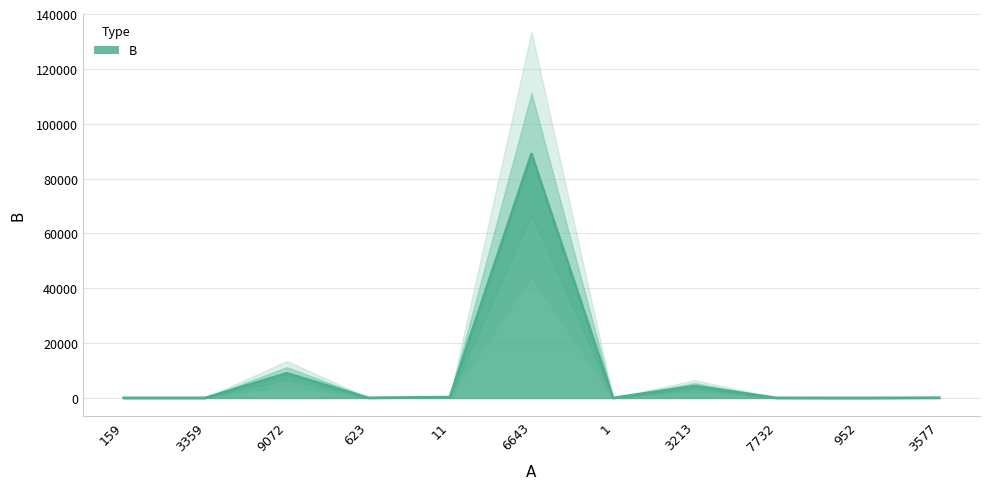

Where is the data nearest to the value 44474?

9072